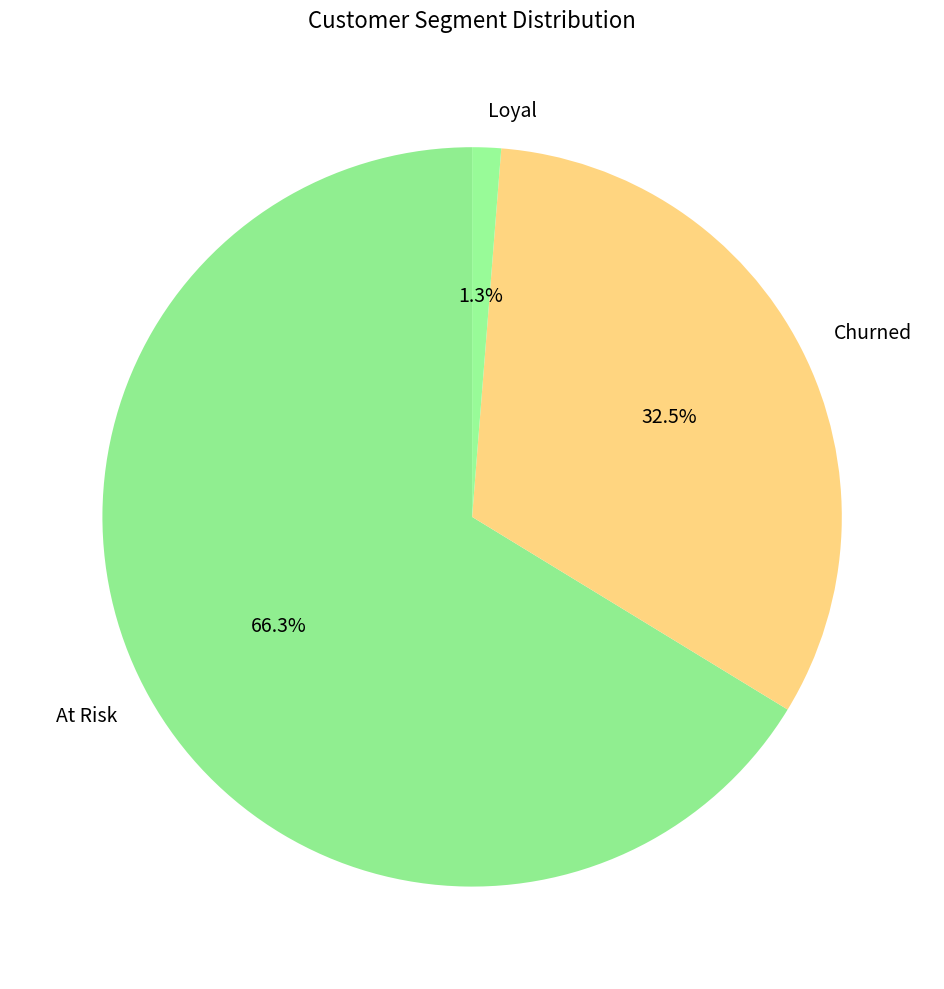

What is the smallest slice in the pie chart?

Loyal